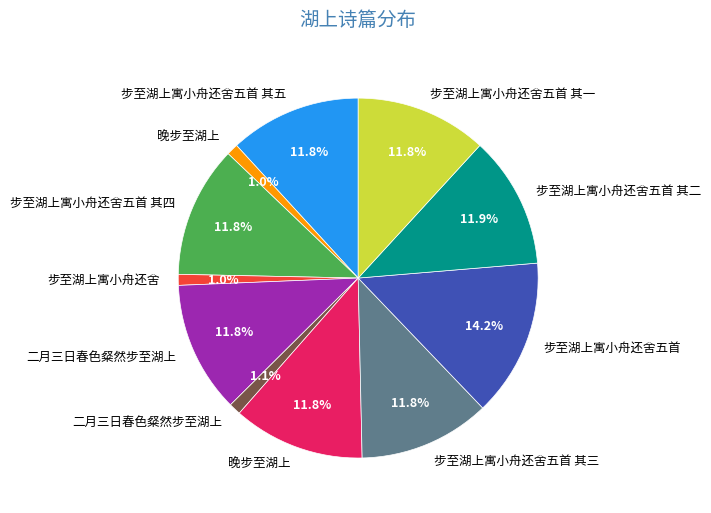

Is there a majority slice in this chart?

No